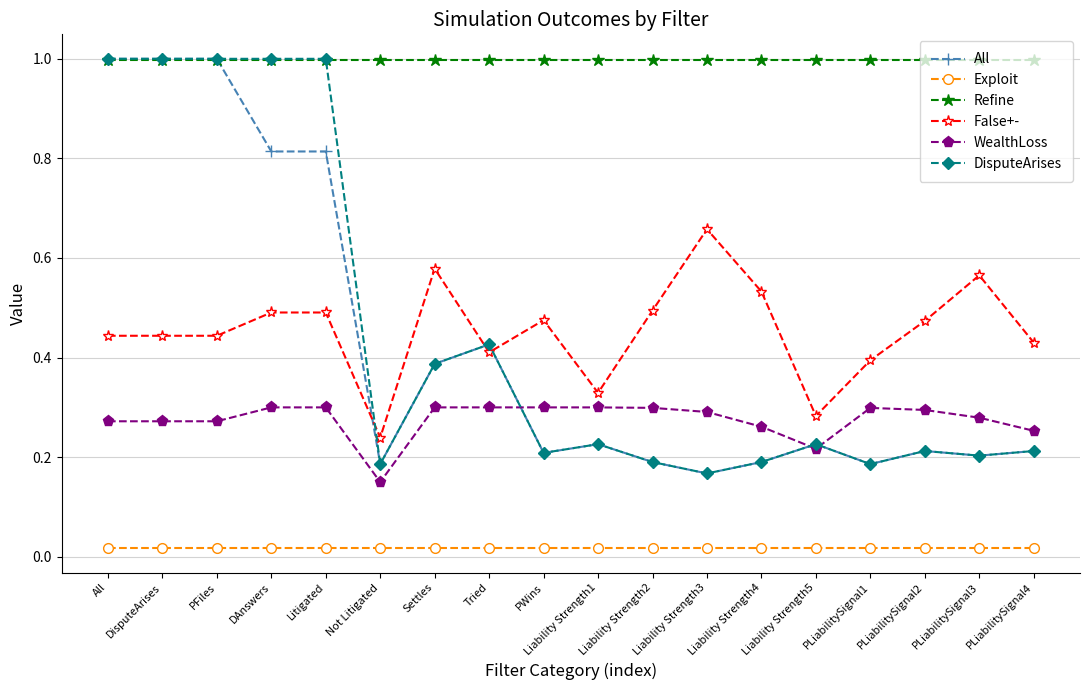

Where is WealthLoss nearest to the value 0?

Not Litigated